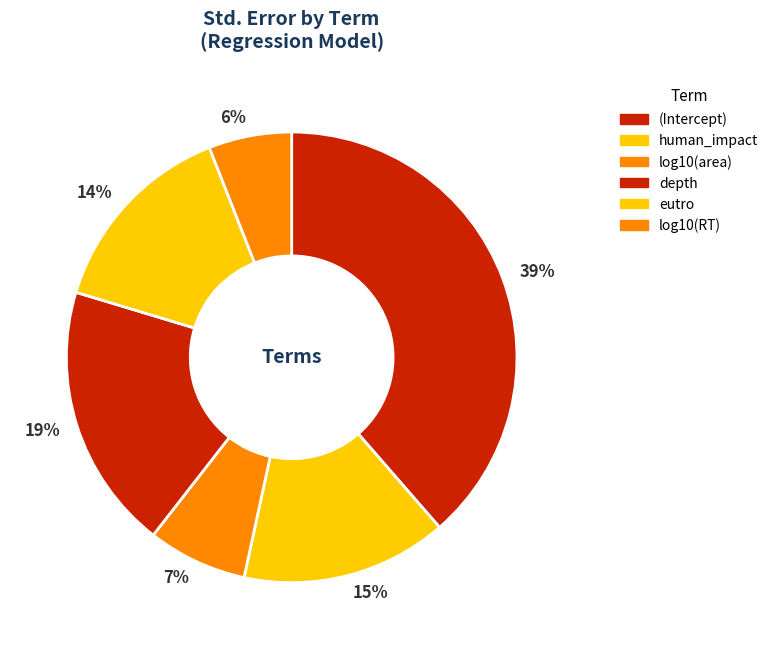

Combined, do 19% and 39% account for over 50%?

Yes